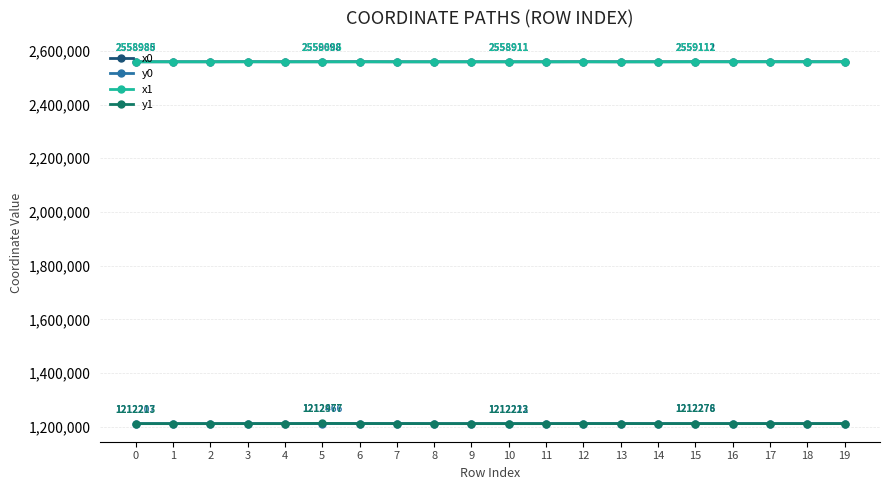

What is the value of the x0 point at the 13th from the left?

2559073.5